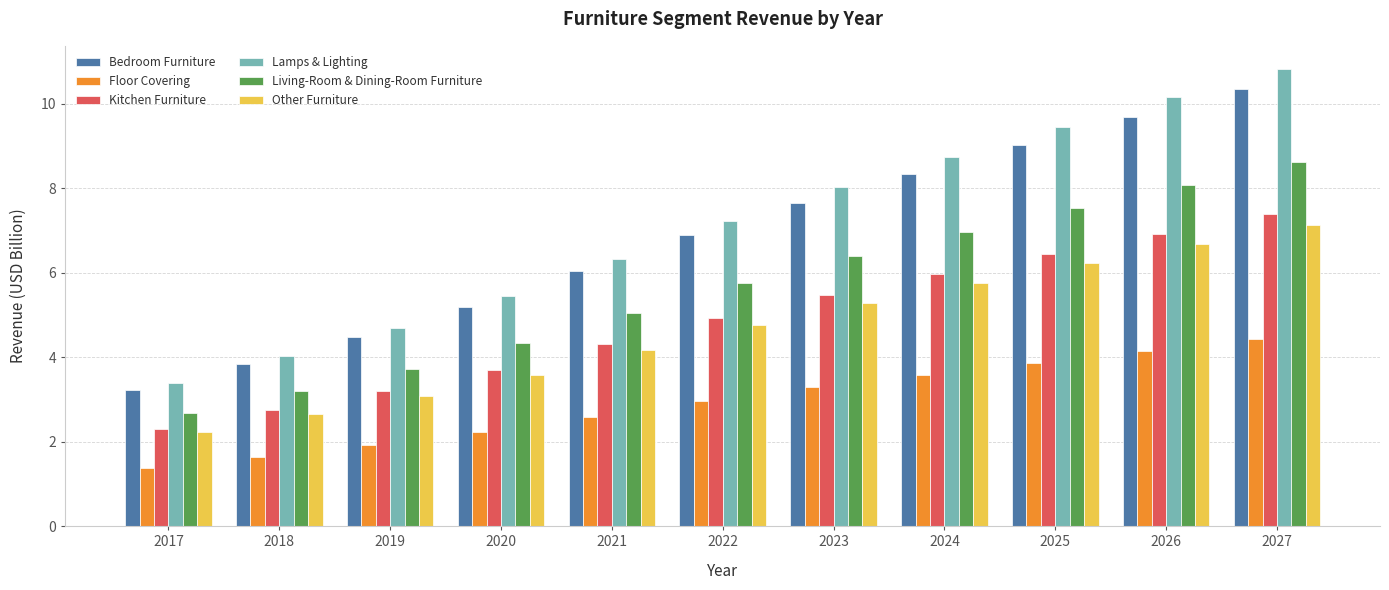

What is the sum of all Kitchen Furniture values?

53.4